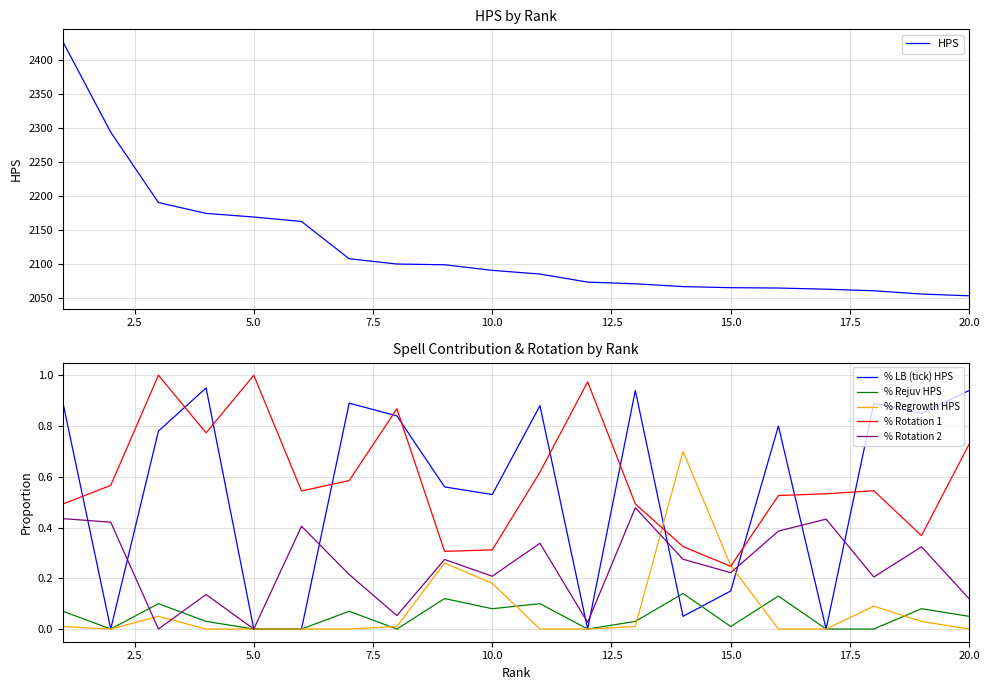

How many interior local valleys does the % Rotation 2 series have?

7